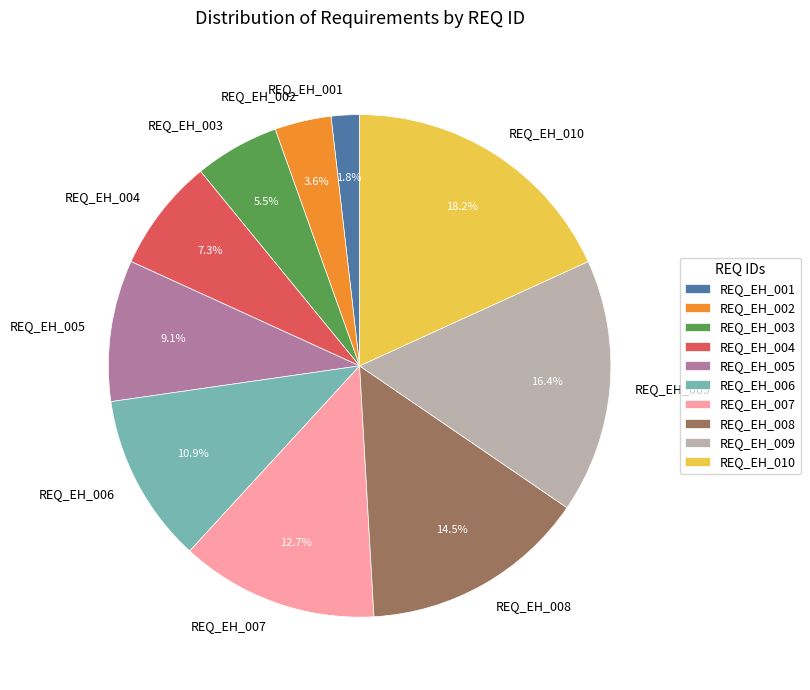

Combined, what portion of the pie is REQ_EH_003 and REQ_EH_002?

9.1%